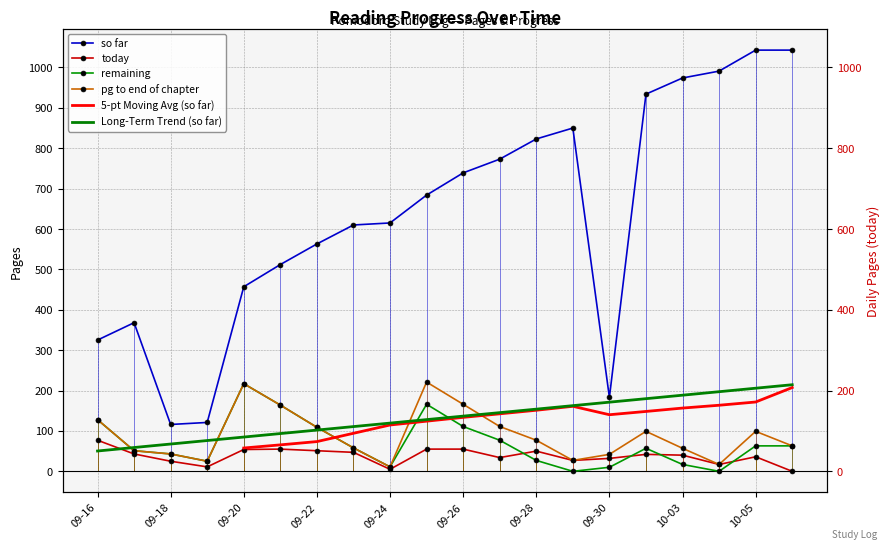

True or false: remaining and so far intersect in this chart.

False